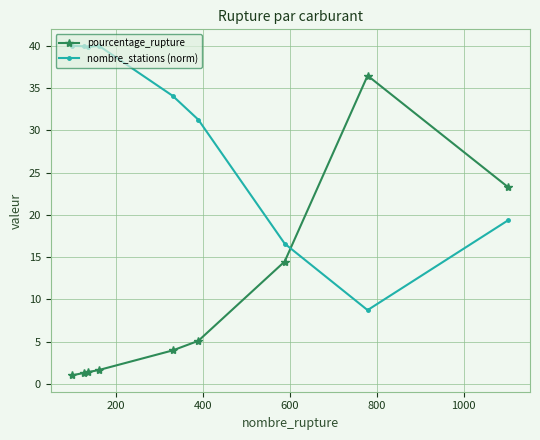

Which series has the largest total across all categories?

nombre_stations (norm)